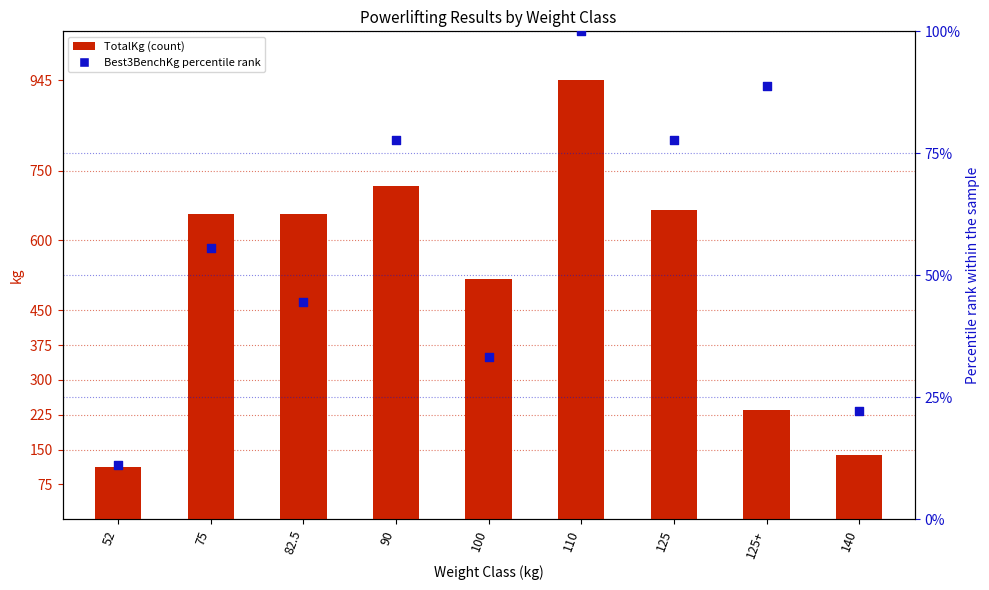

Which series contains the highest Y value?

TotalKg